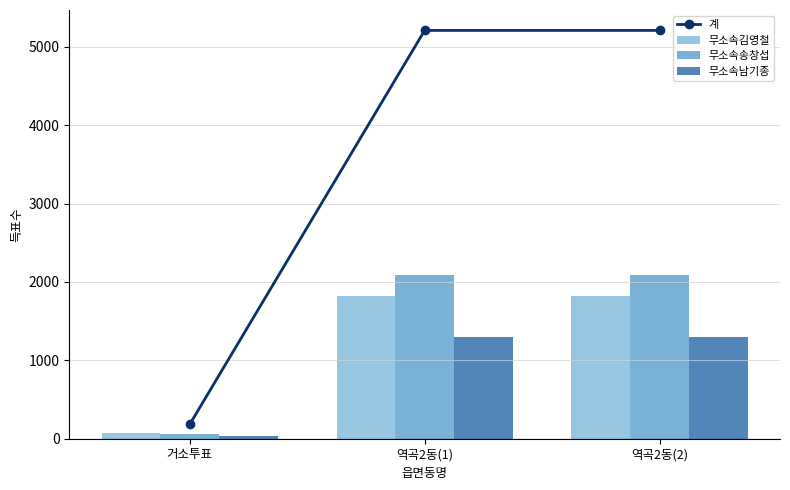

Are the bars grouped side by side (vs. stacked)?

Yes